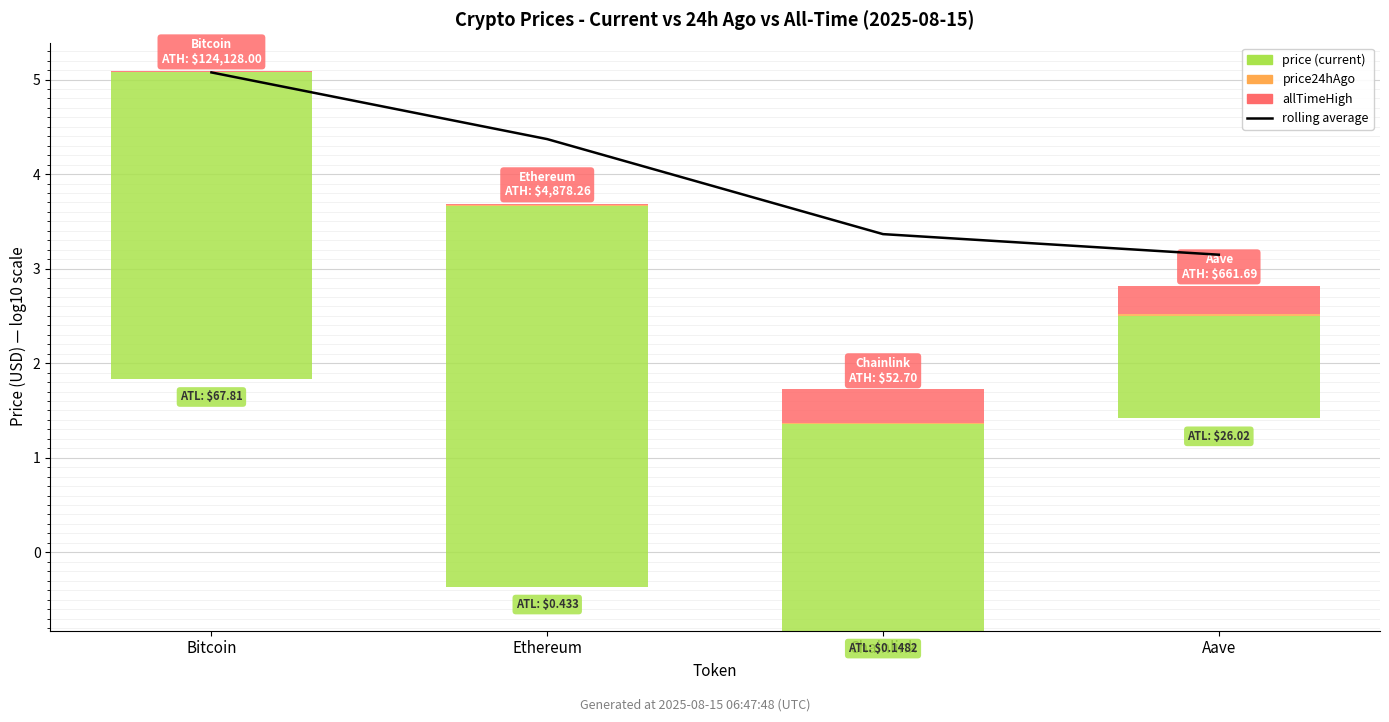

Reading right to left, list all the values displayed in this chart.

rolling average: Aave=3.1	Chainlink=3.4	Ethereum=4.4	Bitcoin=5.1
price: Aave=1.1	Chainlink=2.2	Ethereum=4.0	Bitcoin=3.2
price24hAgo: Aave=0.0	Chainlink=0.0	Ethereum=0.0	Bitcoin=0.0
allTimeHigh: Aave=0.3	Chainlink=0.4	Ethereum=0.0	Bitcoin=0.0